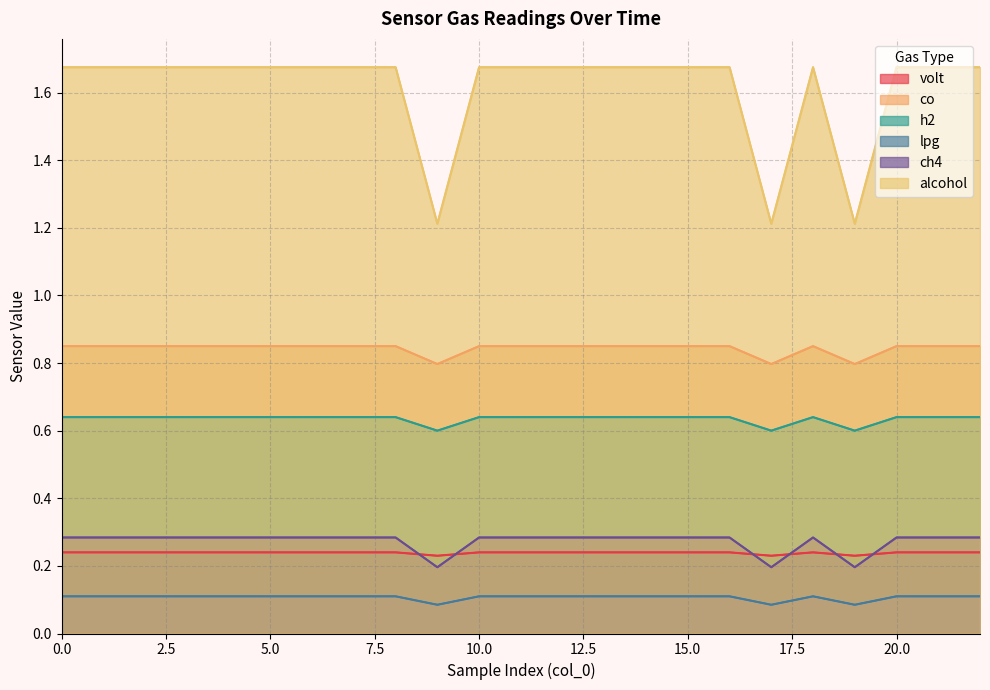

What are all the series names shown in the legend?

volt, co, h2, lpg, ch4, alcohol